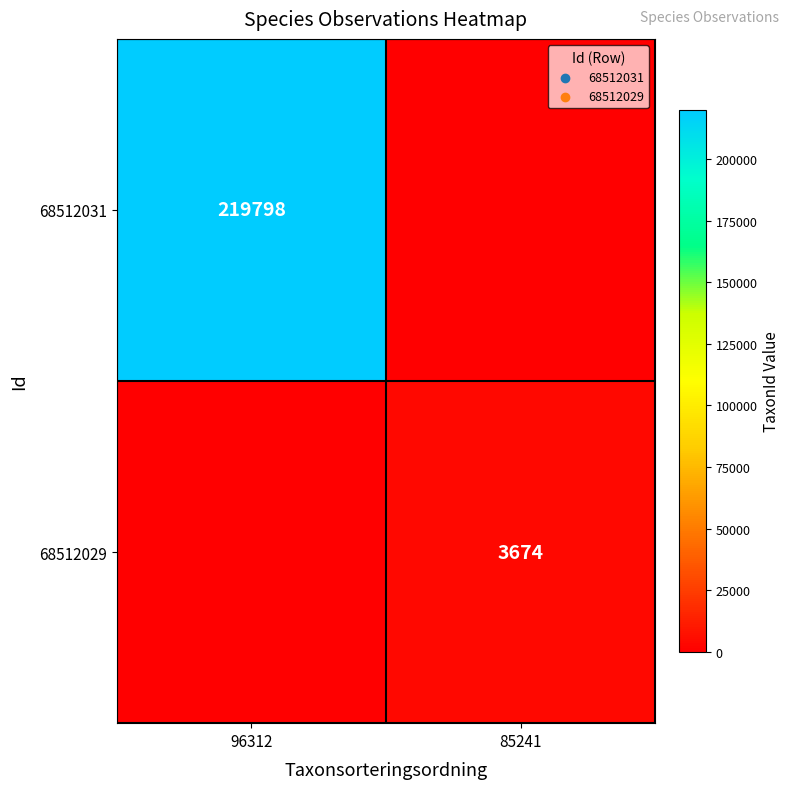

The value of 68512031 at 96312 is 219798. True or false?

True